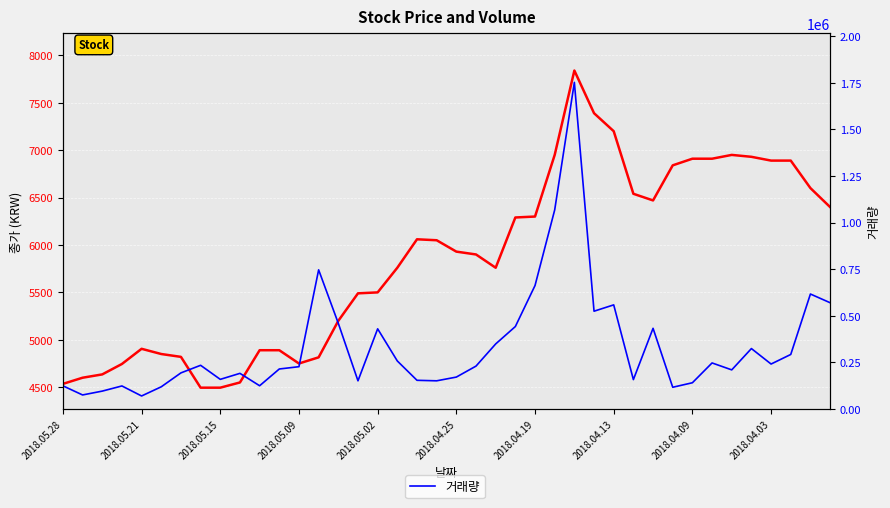

Rank the series at 17 from highest to lowest value.

거래량, 종가